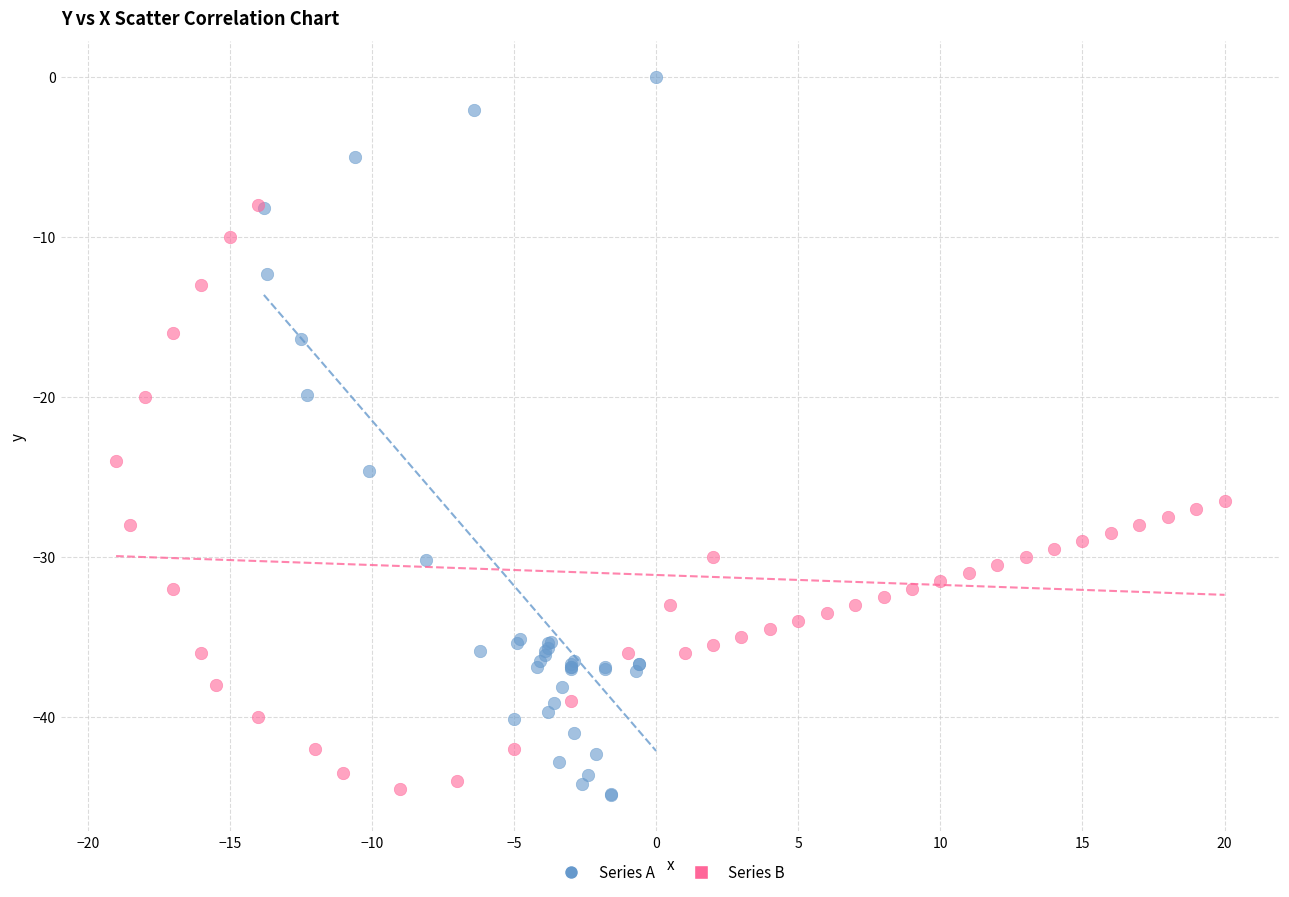

Which series contains the highest Y value?

Series A